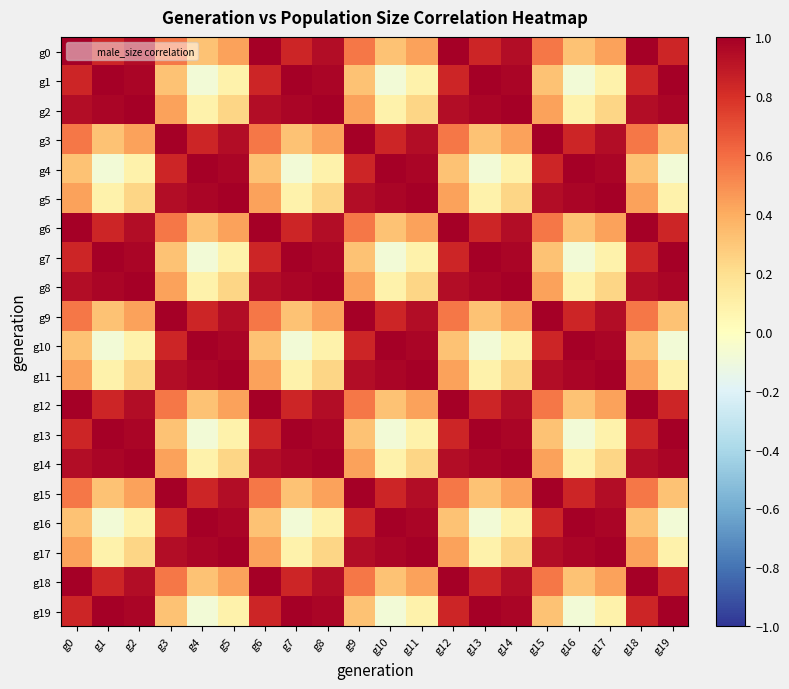

Reading left to right, list all the values displayed in this chart.

g0: g0=1.0	g1=0.8	g2=0.9	g3=0.6	g4=0.3	g5=0.4	g6=1.0	g7=0.8	g8=0.9	g9=0.6	g10=0.3	g11=0.4	g12=1.0	g13=0.8	g14=0.9	g15=0.6	g16=0.3	g17=0.4	g18=1.0	g19=0.8
g1: g0=0.8	g1=1.0	g2=1.0	g3=0.3	g4=-0.1	g5=0.1	g6=0.8	g7=1.0	g8=1.0	g9=0.3	g10=-0.1	g11=0.1	g12=0.8	g13=1.0	g14=1.0	g15=0.3	g16=-0.1	g17=0.1	g18=0.8	g19=1.0
g2: g0=0.9	g1=1.0	g2=1.0	g3=0.4	g4=0.1	g5=0.2	g6=0.9	g7=1.0	g8=1.0	g9=0.4	g10=0.1	g11=0.2	g12=0.9	g13=1.0	g14=1.0	g15=0.4	g16=0.1	g17=0.2	g18=0.9	g19=1.0
g3: g0=0.6	g1=0.3	g2=0.4	g3=1.0	g4=0.8	g5=0.9	g6=0.6	g7=0.3	g8=0.4	g9=1.0	g10=0.8	g11=0.9	g12=0.6	g13=0.3	g14=0.4	g15=1.0	g16=0.8	g17=0.9	g18=0.6	g19=0.3
g4: g0=0.3	g1=-0.1	g2=0.1	g3=0.8	g4=1.0	g5=1.0	g6=0.3	g7=-0.1	g8=0.1	g9=0.8	g10=1.0	g11=1.0	g12=0.3	g13=-0.1	g14=0.1	g15=0.8	g16=1.0	g17=1.0	g18=0.3	g19=-0.1
g5: g0=0.4	g1=0.1	g2=0.2	g3=0.9	g4=1.0	g5=1.0	g6=0.4	g7=0.1	g8=0.2	g9=0.9	g10=1.0	g11=1.0	g12=0.4	g13=0.1	g14=0.2	g15=0.9	g16=1.0	g17=1.0	g18=0.4	g19=0.1
g6: g0=1.0	g1=0.8	g2=0.9	g3=0.6	g4=0.3	g5=0.4	g6=1.0	g7=0.8	g8=0.9	g9=0.6	g10=0.3	g11=0.4	g12=1.0	g13=0.8	g14=0.9	g15=0.6	g16=0.3	g17=0.4	g18=1.0	g19=0.8
g7: g0=0.8	g1=1.0	g2=1.0	g3=0.3	g4=-0.1	g5=0.1	g6=0.8	g7=1.0	g8=1.0	g9=0.3	g10=-0.1	g11=0.1	g12=0.8	g13=1.0	g14=1.0	g15=0.3	g16=-0.1	g17=0.1	g18=0.8	g19=1.0
g8: g0=0.9	g1=1.0	g2=1.0	g3=0.4	g4=0.1	g5=0.2	g6=0.9	g7=1.0	g8=1.0	g9=0.4	g10=0.1	g11=0.2	g12=0.9	g13=1.0	g14=1.0	g15=0.4	g16=0.1	g17=0.2	g18=0.9	g19=1.0
g9: g0=0.6	g1=0.3	g2=0.4	g3=1.0	g4=0.8	g5=0.9	g6=0.6	g7=0.3	g8=0.4	g9=1.0	g10=0.8	g11=0.9	g12=0.6	g13=0.3	g14=0.4	g15=1.0	g16=0.8	g17=0.9	g18=0.6	g19=0.3
g10: g0=0.3	g1=-0.1	g2=0.1	g3=0.8	g4=1.0	g5=1.0	g6=0.3	g7=-0.1	g8=0.1	g9=0.8	g10=1.0	g11=1.0	g12=0.3	g13=-0.1	g14=0.1	g15=0.8	g16=1.0	g17=1.0	g18=0.3	g19=-0.1
g11: g0=0.4	g1=0.1	g2=0.2	g3=0.9	g4=1.0	g5=1.0	g6=0.4	g7=0.1	g8=0.2	g9=0.9	g10=1.0	g11=1.0	g12=0.4	g13=0.1	g14=0.2	g15=0.9	g16=1.0	g17=1.0	g18=0.4	g19=0.1
g12: g0=1.0	g1=0.8	g2=0.9	g3=0.6	g4=0.3	g5=0.4	g6=1.0	g7=0.8	g8=0.9	g9=0.6	g10=0.3	g11=0.4	g12=1.0	g13=0.8	g14=0.9	g15=0.6	g16=0.3	g17=0.4	g18=1.0	g19=0.8
g13: g0=0.8	g1=1.0	g2=1.0	g3=0.3	g4=-0.1	g5=0.1	g6=0.8	g7=1.0	g8=1.0	g9=0.3	g10=-0.1	g11=0.1	g12=0.8	g13=1.0	g14=1.0	g15=0.3	g16=-0.1	g17=0.1	g18=0.8	g19=1.0
g14: g0=0.9	g1=1.0	g2=1.0	g3=0.4	g4=0.1	g5=0.2	g6=0.9	g7=1.0	g8=1.0	g9=0.4	g10=0.1	g11=0.2	g12=0.9	g13=1.0	g14=1.0	g15=0.4	g16=0.1	g17=0.2	g18=0.9	g19=1.0
g15: g0=0.6	g1=0.3	g2=0.4	g3=1.0	g4=0.8	g5=0.9	g6=0.6	g7=0.3	g8=0.4	g9=1.0	g10=0.8	g11=0.9	g12=0.6	g13=0.3	g14=0.4	g15=1.0	g16=0.8	g17=0.9	g18=0.6	g19=0.3
g16: g0=0.3	g1=-0.1	g2=0.1	g3=0.8	g4=1.0	g5=1.0	g6=0.3	g7=-0.1	g8=0.1	g9=0.8	g10=1.0	g11=1.0	g12=0.3	g13=-0.1	g14=0.1	g15=0.8	g16=1.0	g17=1.0	g18=0.3	g19=-0.1
g17: g0=0.4	g1=0.1	g2=0.2	g3=0.9	g4=1.0	g5=1.0	g6=0.4	g7=0.1	g8=0.2	g9=0.9	g10=1.0	g11=1.0	g12=0.4	g13=0.1	g14=0.2	g15=0.9	g16=1.0	g17=1.0	g18=0.4	g19=0.1
g18: g0=1.0	g1=0.8	g2=0.9	g3=0.6	g4=0.3	g5=0.4	g6=1.0	g7=0.8	g8=0.9	g9=0.6	g10=0.3	g11=0.4	g12=1.0	g13=0.8	g14=0.9	g15=0.6	g16=0.3	g17=0.4	g18=1.0	g19=0.8
g19: g0=0.8	g1=1.0	g2=1.0	g3=0.3	g4=-0.1	g5=0.1	g6=0.8	g7=1.0	g8=1.0	g9=0.3	g10=-0.1	g11=0.1	g12=0.8	g13=1.0	g14=1.0	g15=0.3	g16=-0.1	g17=0.1	g18=0.8	g19=1.0